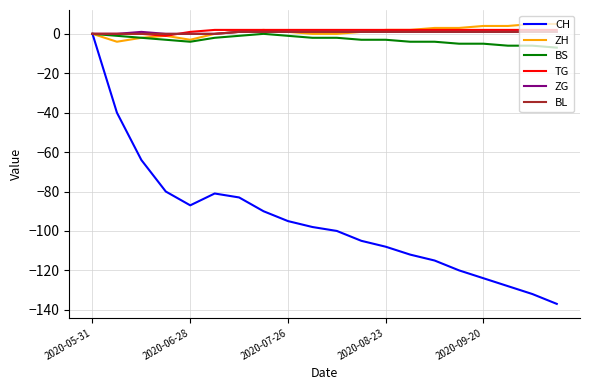

What is the maximum value shown in the chart?

5